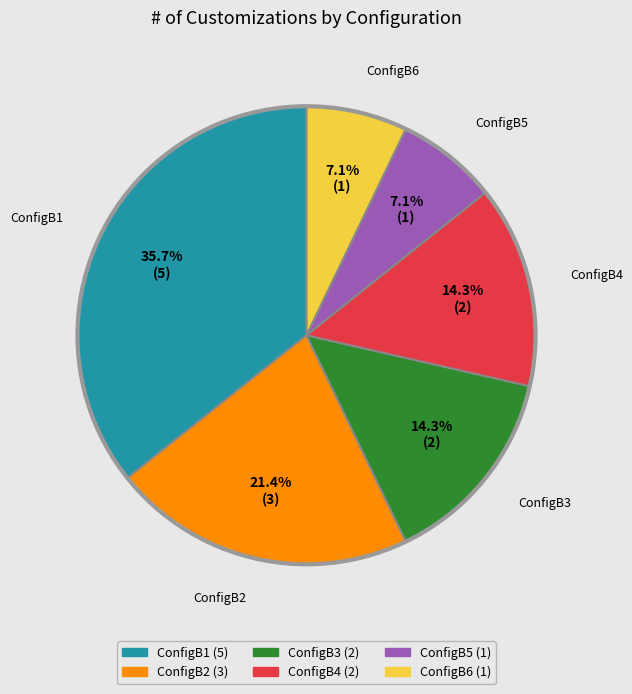

What percentage is the ConfigB3 slice, to the nearest percent?

14%